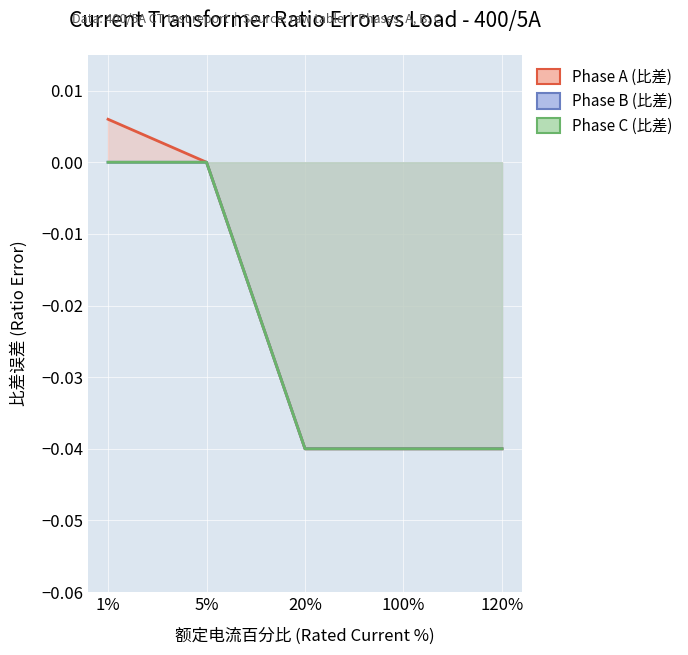

What position from the right is 100%?

2